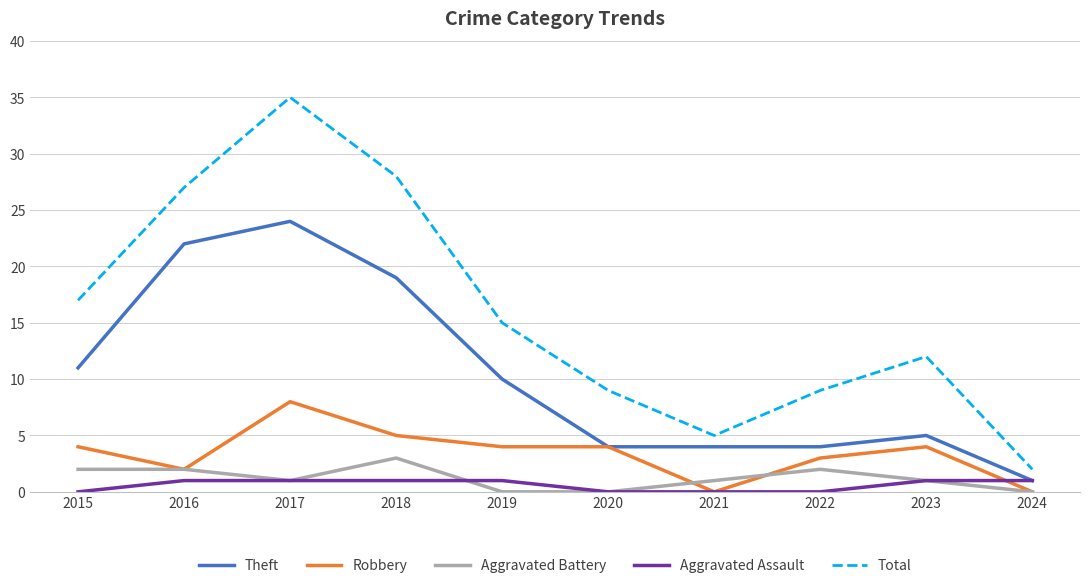

True or false: Aggravated Battery and Theft cross at least once.

False